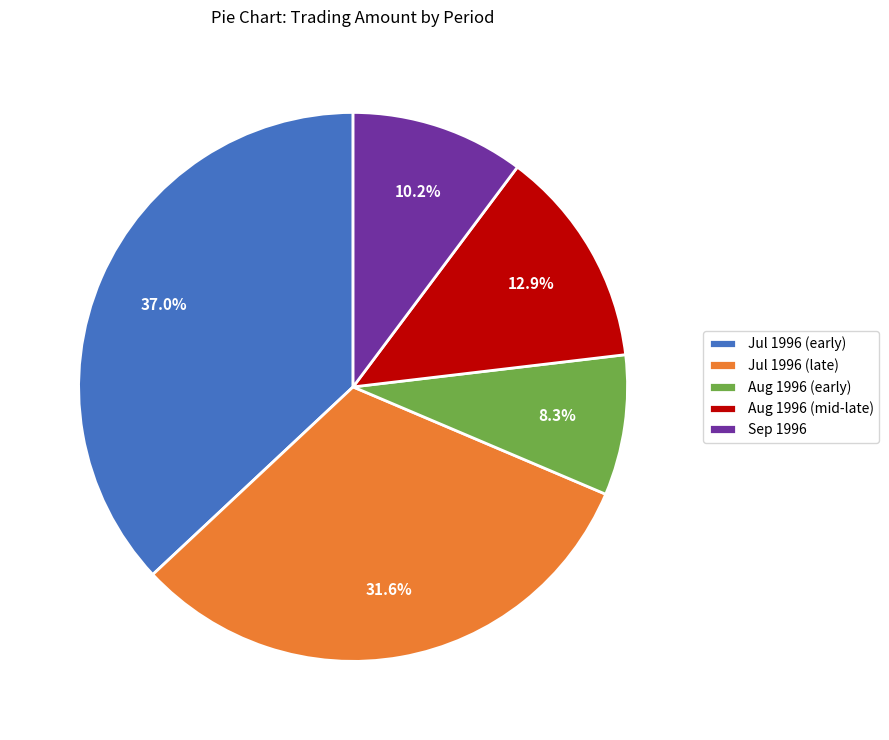

What is the ratio of the value at Aug 1996 (early) to the value at Jul 1996 (late)?

0.3